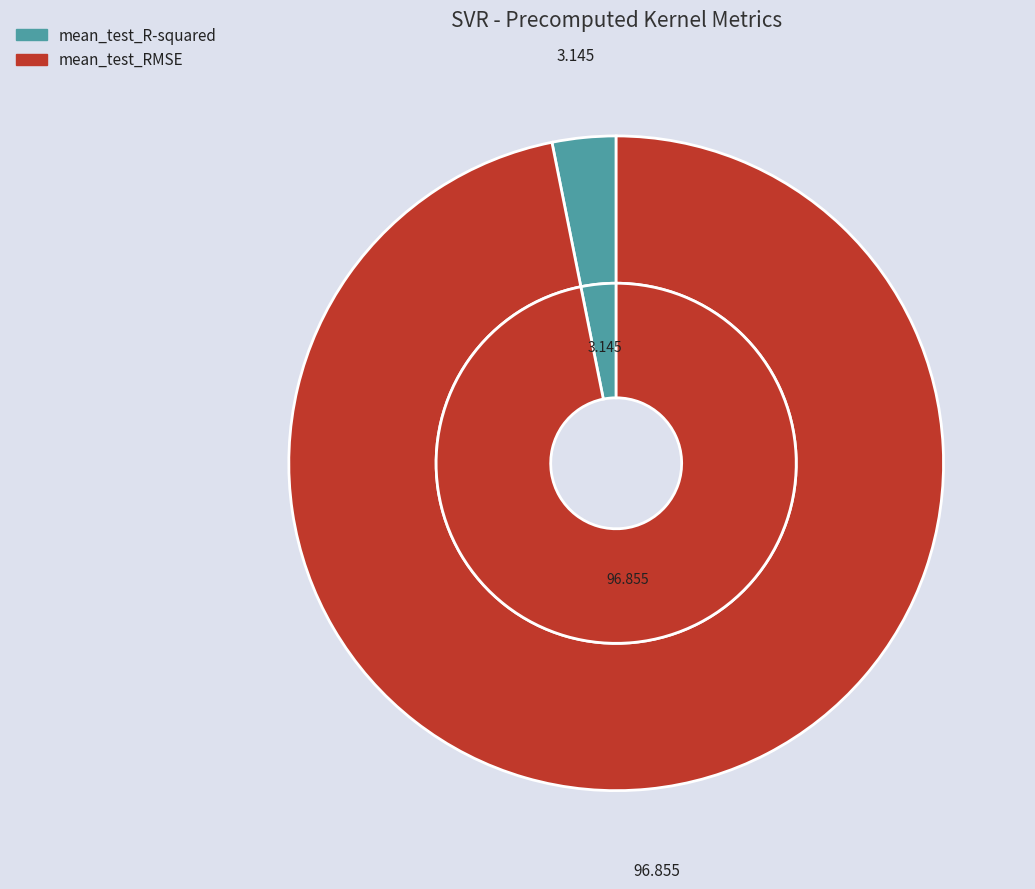

Which has a higher value, mean_test_R-squared or mean_test_RMSE?

mean_test_RMSE